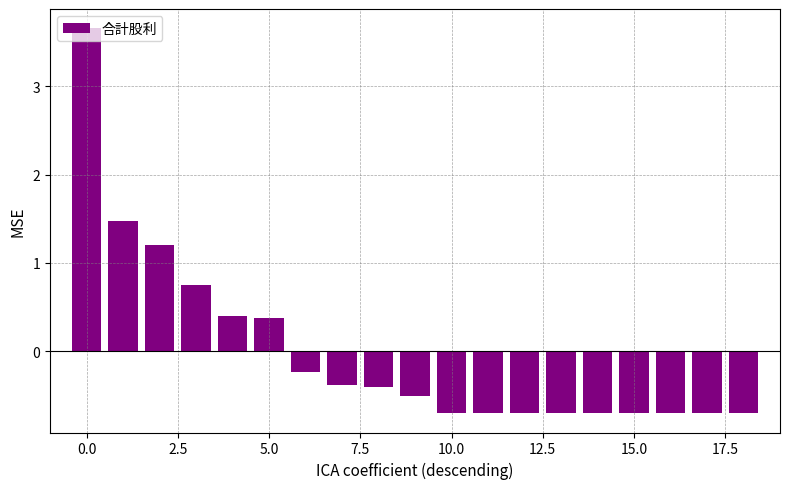

What is the smallest value displayed?

-0.7